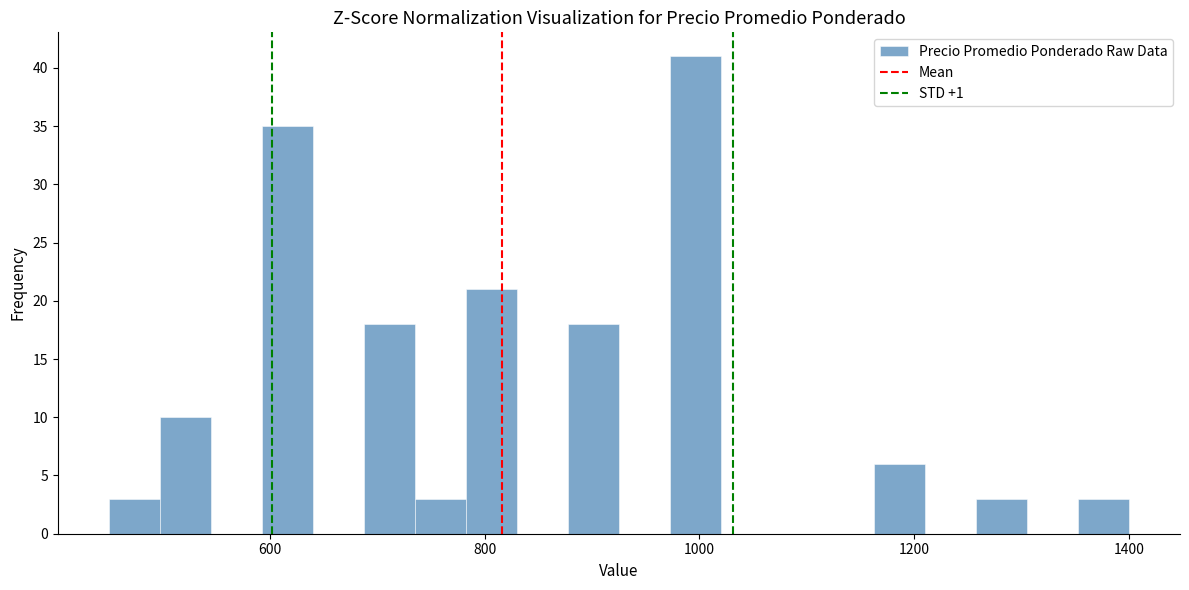

Read against the x-axis, roughly where is the centre of the tallest bar?

1000